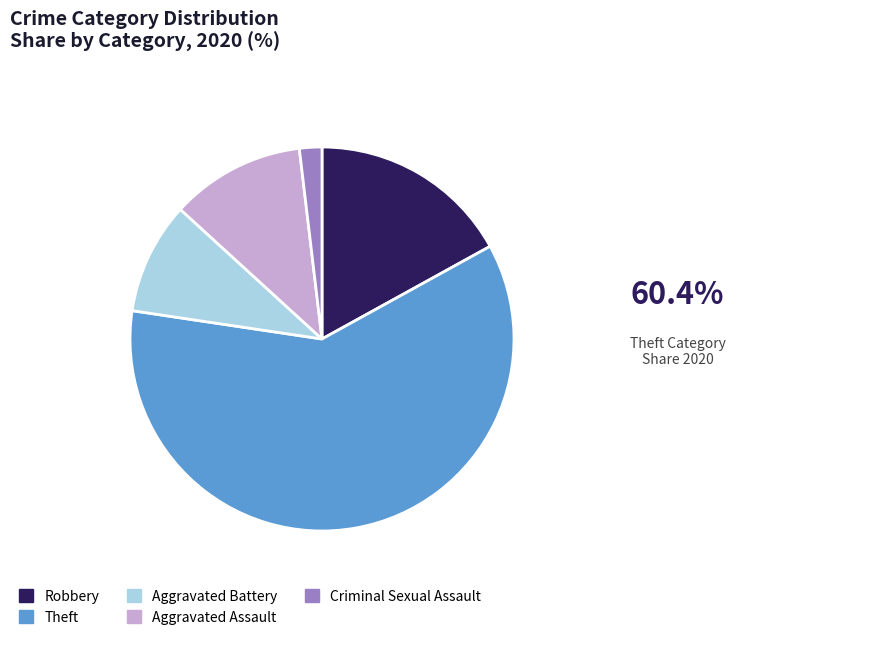

Rank the categories by value from lowest to highest.

Criminal Sexual Assault, Aggravated Battery, Aggravated Assault, Robbery, Theft